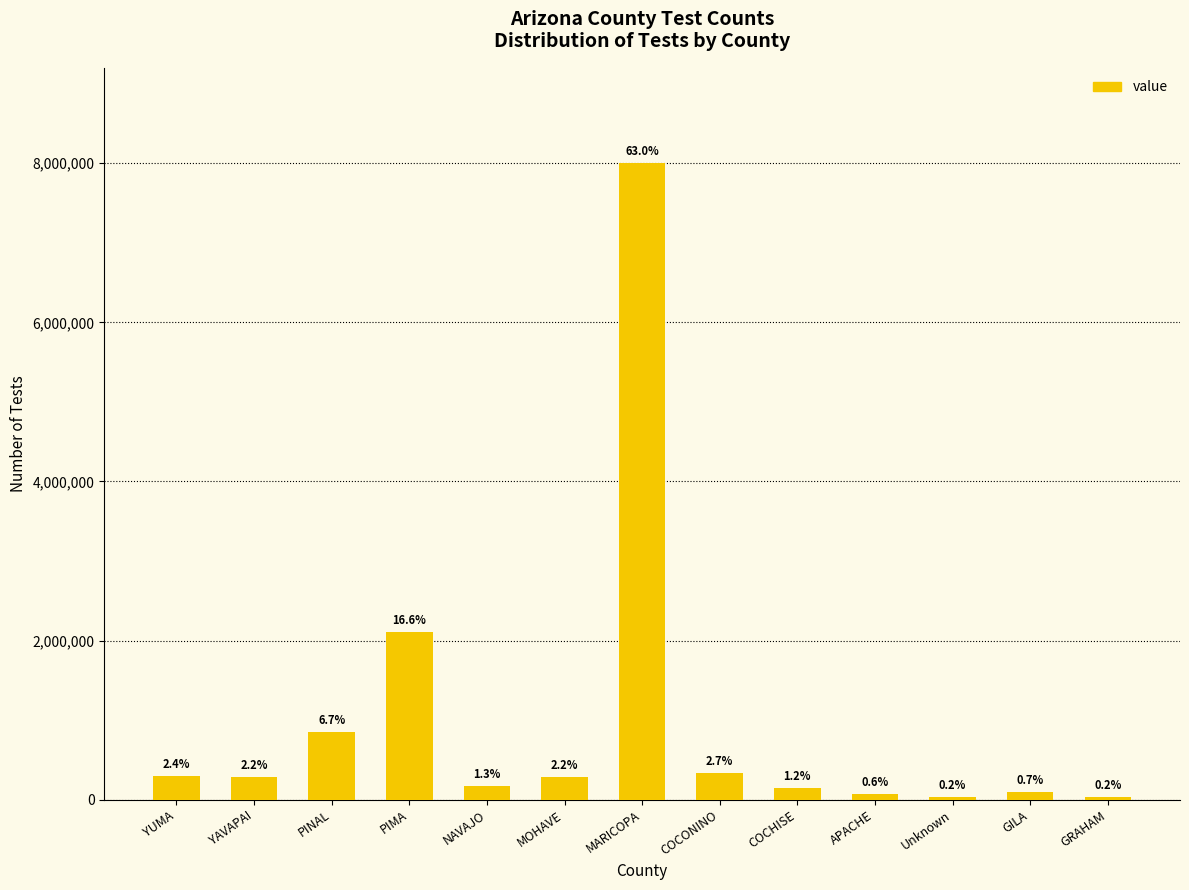

What is the value of the 6th bar from the left?

281201